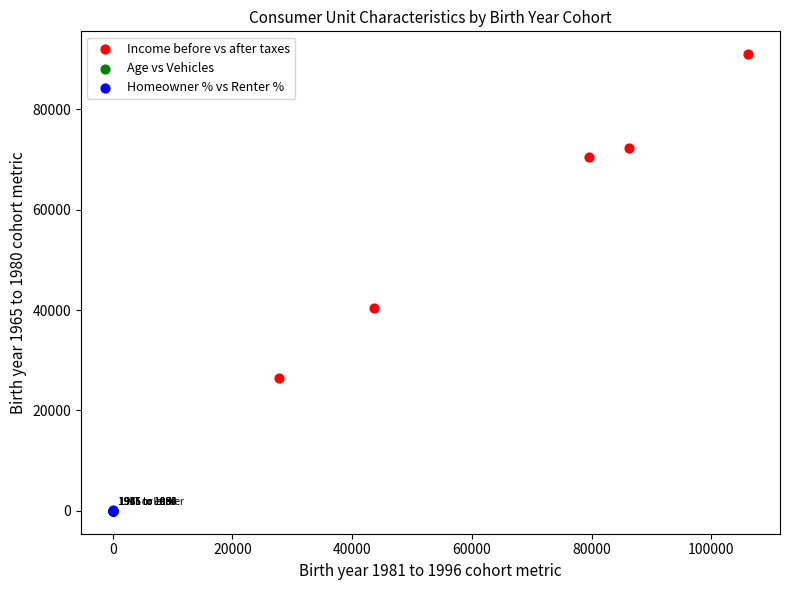

Which series has the largest Y range (max minus min)?

Income before vs after taxes